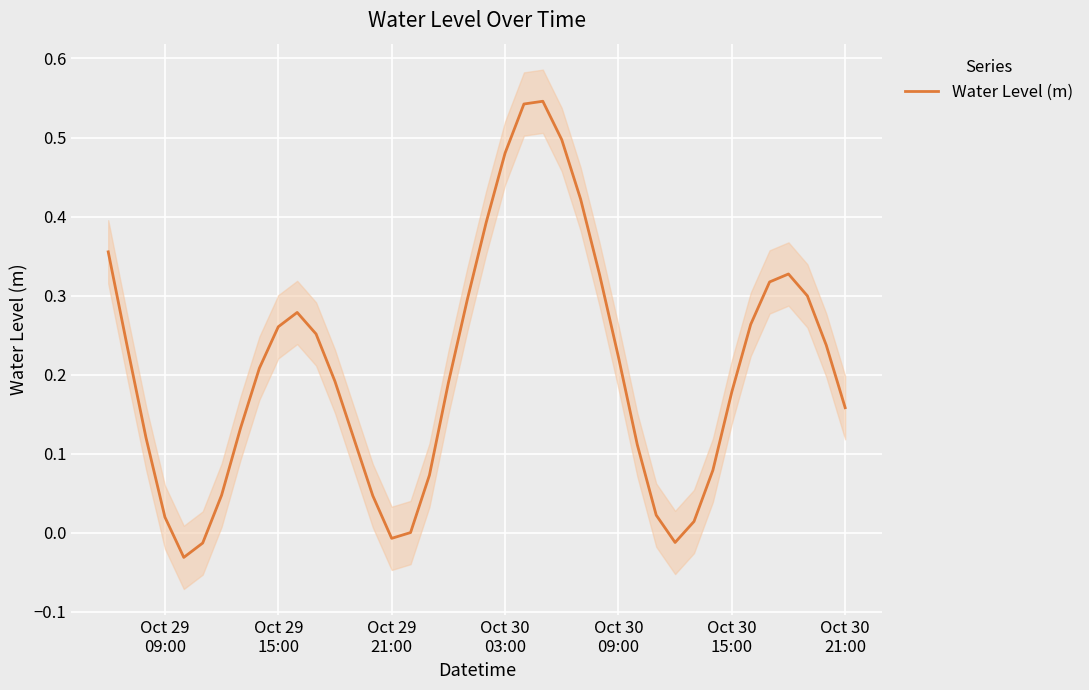

Reading right to left, list all the values displayed in this chart.

0.2	0.2	0.3	0.3	0.3	0.3	0.2	0.1	0.0	-0.0	0.0	0.1	0.2	0.3	0.4	0.5	0.5	0.5	0.5	0.4	0.3	0.2	0.1	0.0	-0.0	0.0	0.1	0.2	0.3	0.3	0.3	0.2	0.1	0.0	-0.0	-0.0	0.0	0.1	0.2	0.4